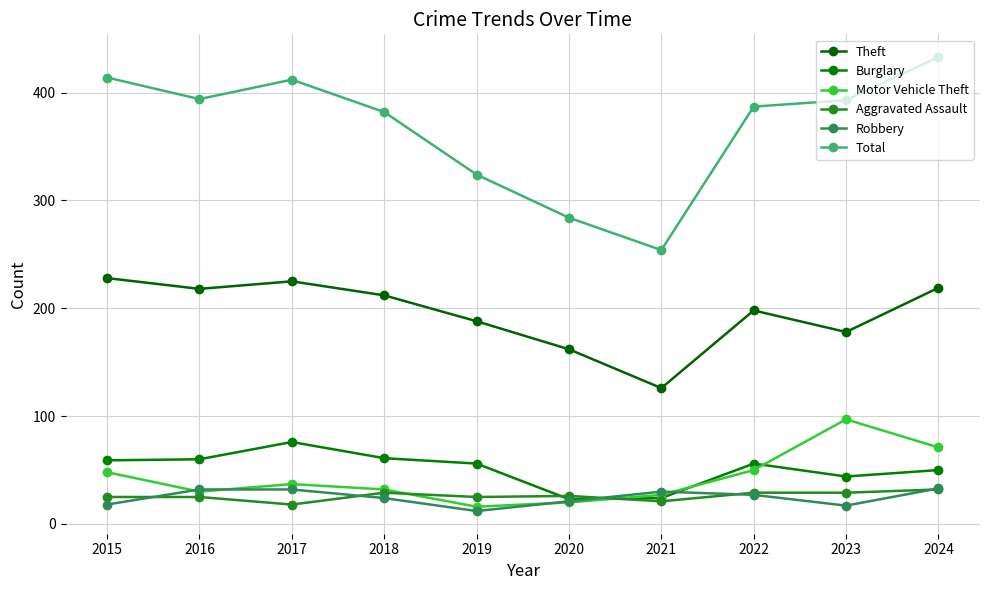

How many lines are shown in the chart?

6